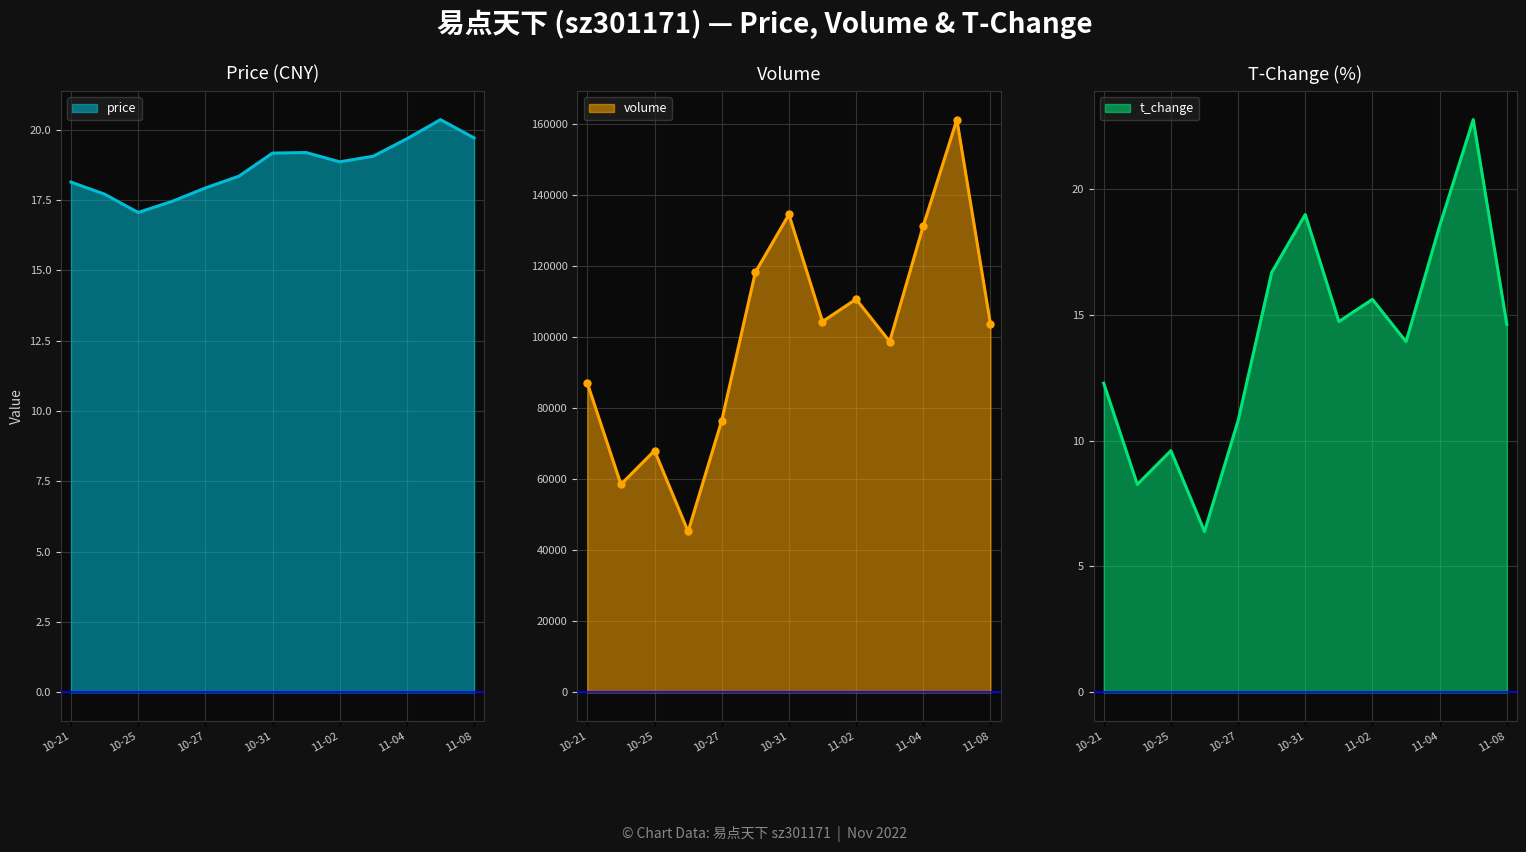

In volume, how many points are higher than both neighbors (excluding endpoints)?

4